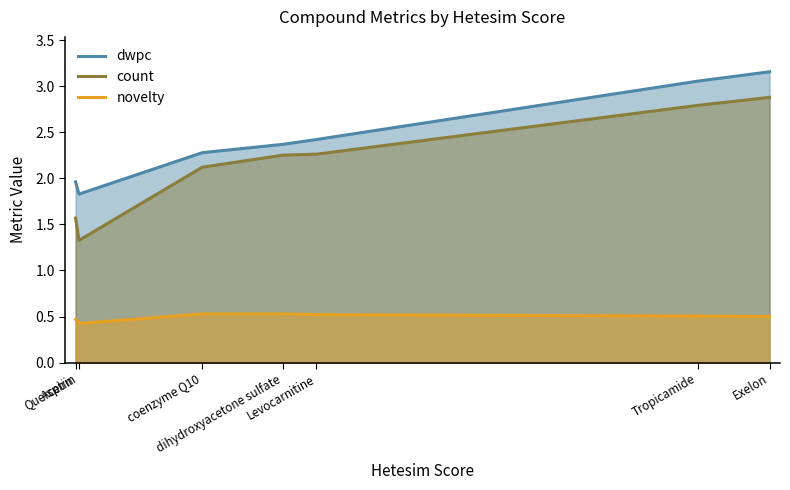

What is the label of the 2nd point from the right?

Tropicamide